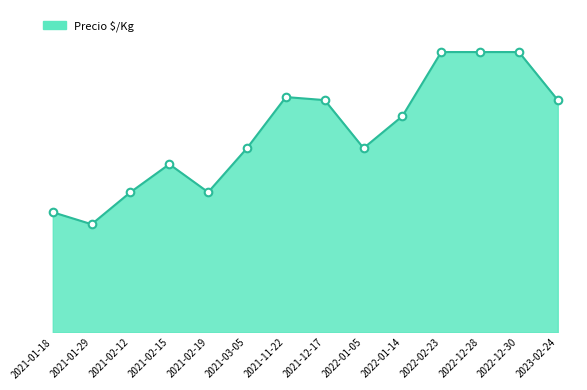

Approximately how many times larger is the value at 2022-02-23 compared to 2021-02-15?

1.7